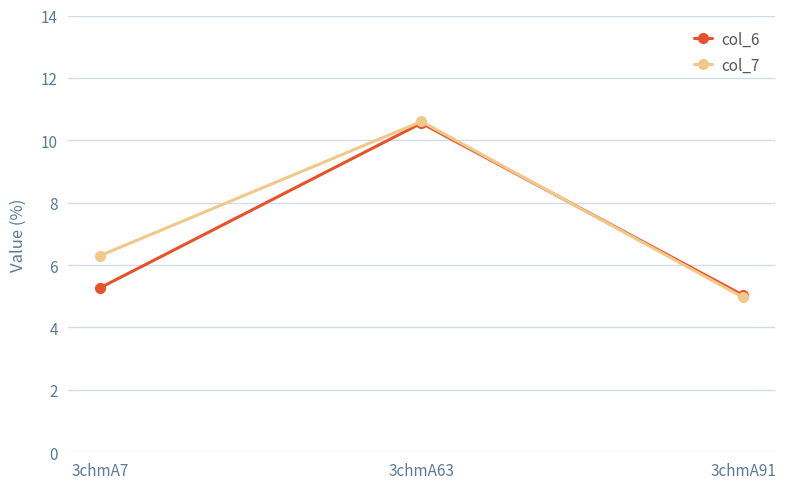

Reading left to right, what are all the values shown in this chart?

col_6: 5.3	10.6	5.0
col_7: 6.3	10.6	5.0